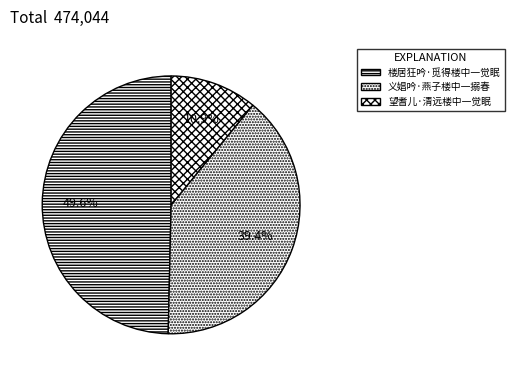

To the nearest percent, what is the difference between the 义娼吟·燕子楼中一搦春 and 楼居狂吟·觅得楼中一觉眠 slice percentages?

10%